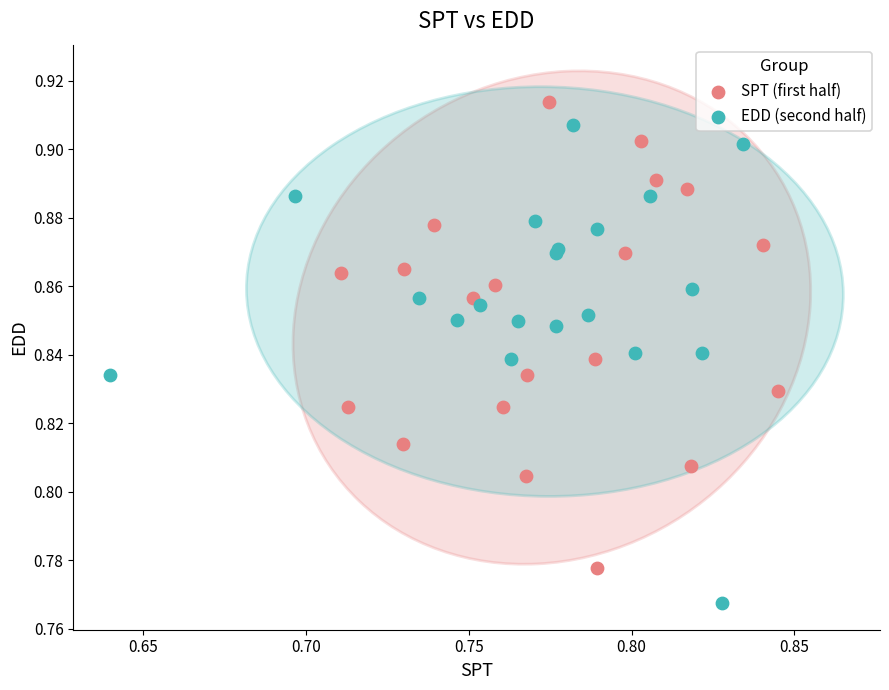

What are all the series names shown in the legend?

SPT (first half), EDD (second half)